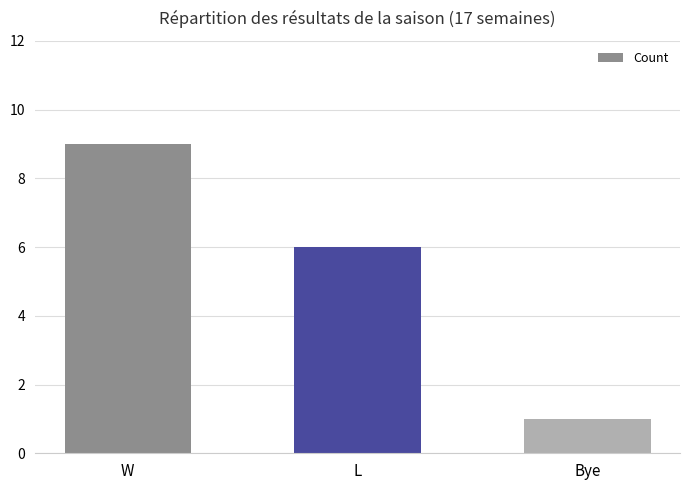

What is the approximate value at W?

9